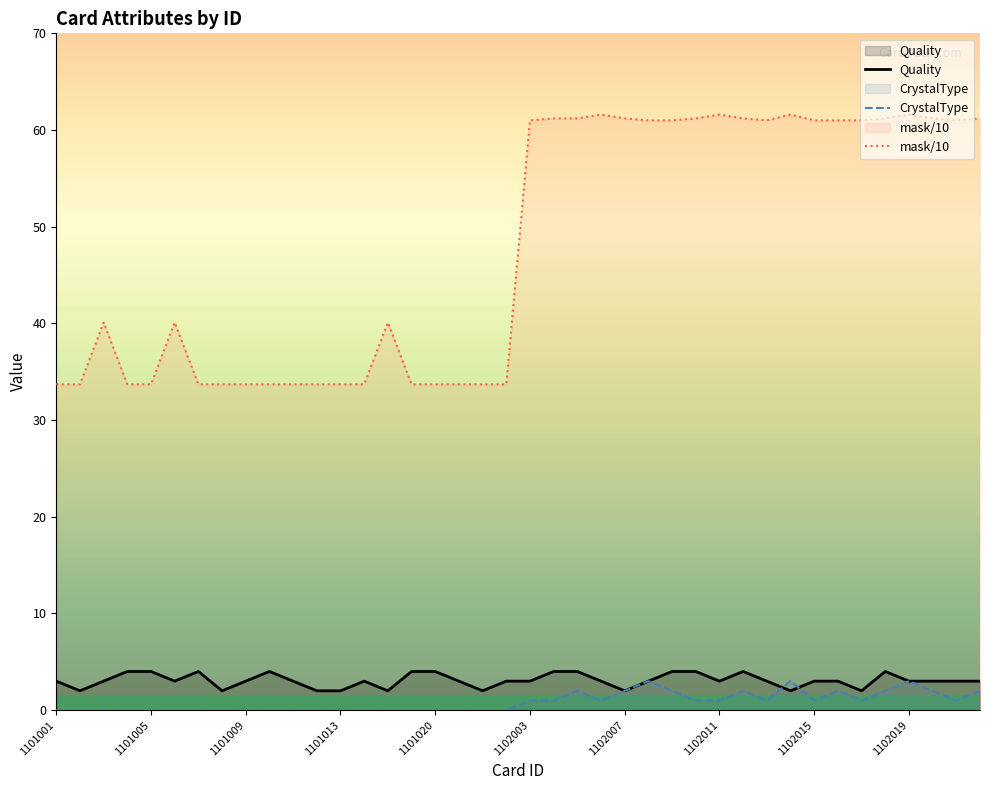

At which category does the chart reach its minimum across all series?

1101001